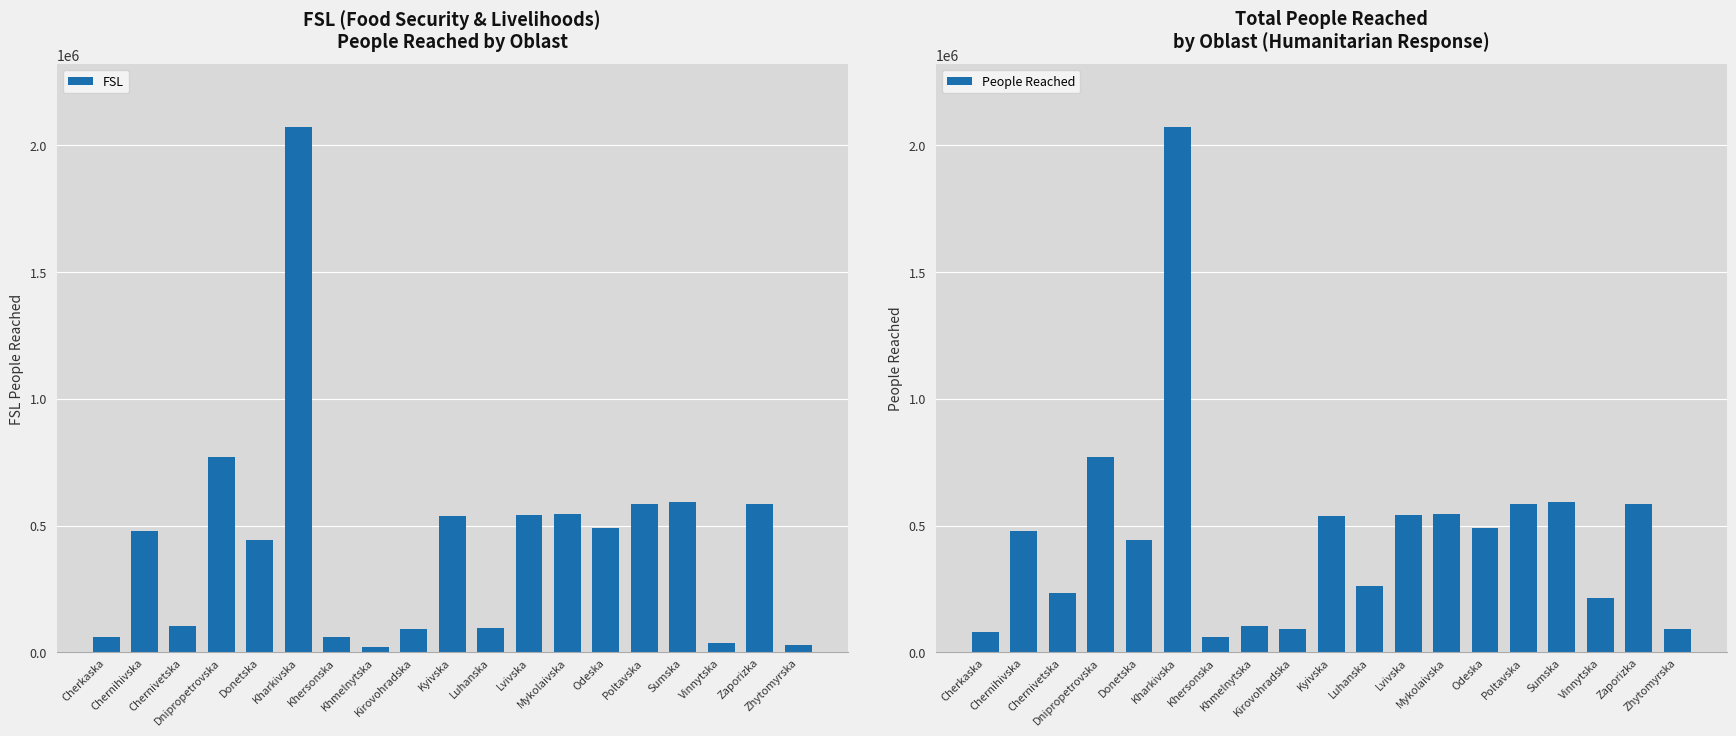

What is the label of the 7th bar from the right?

Mykolaivska